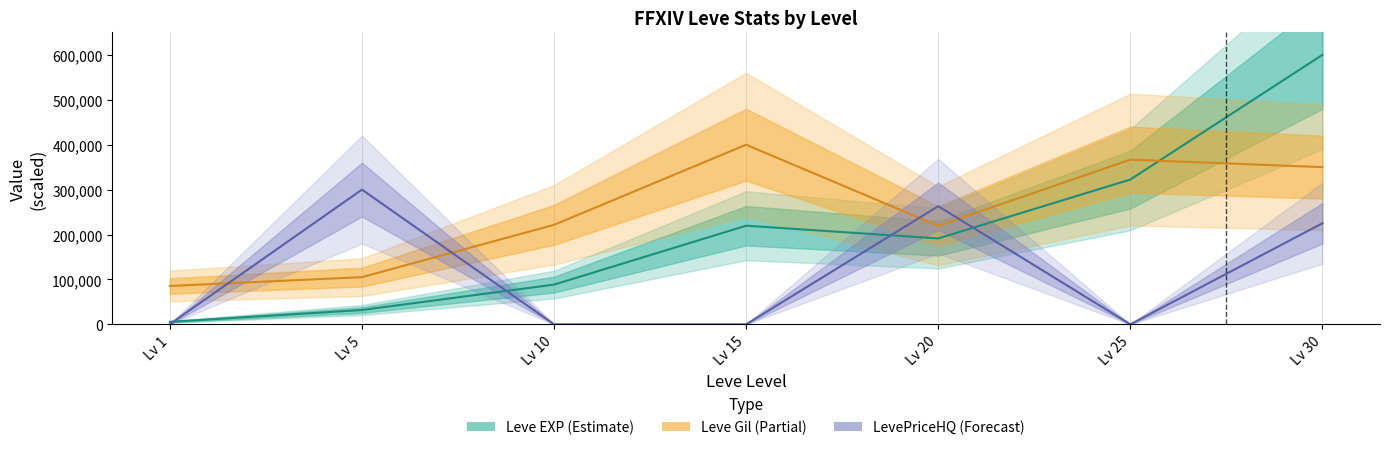

True or false: Leve EXP has a value of 37548.1 at Lv 10.

False